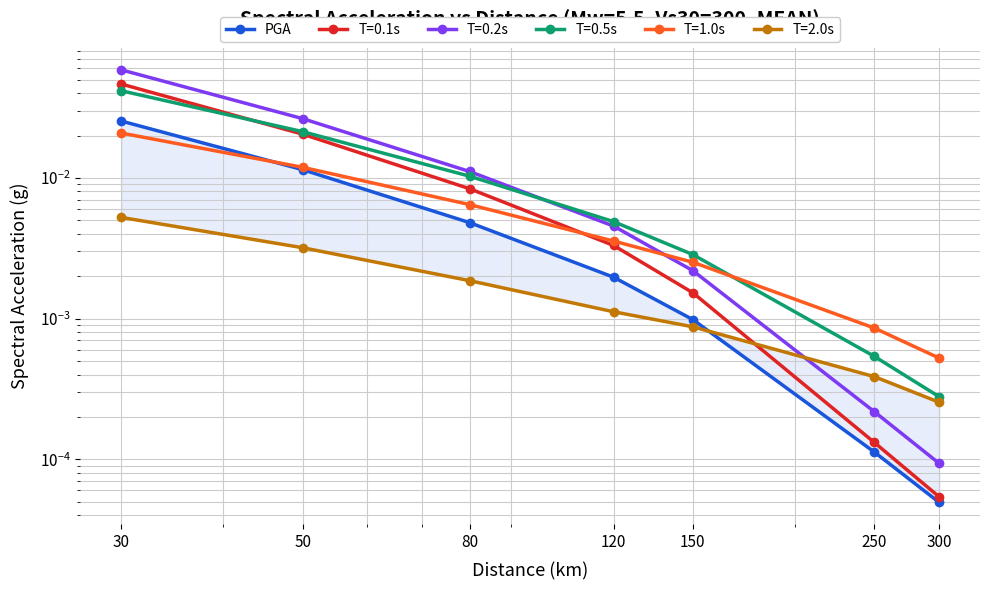

True or false: there are more than 0 points higher than both neighbors.

False